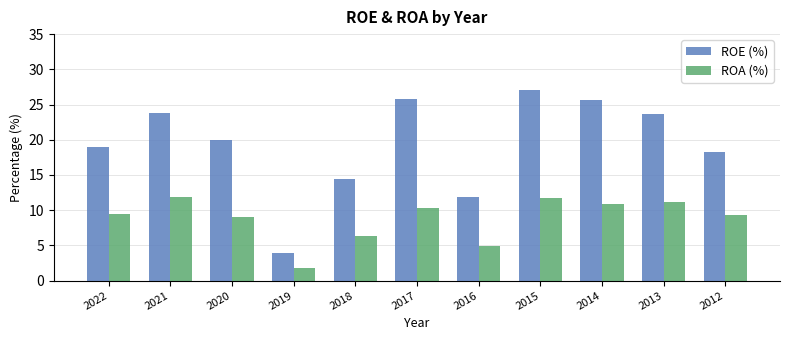

List the series in order of their peak value, lowest first.

ROA (%), ROE (%)